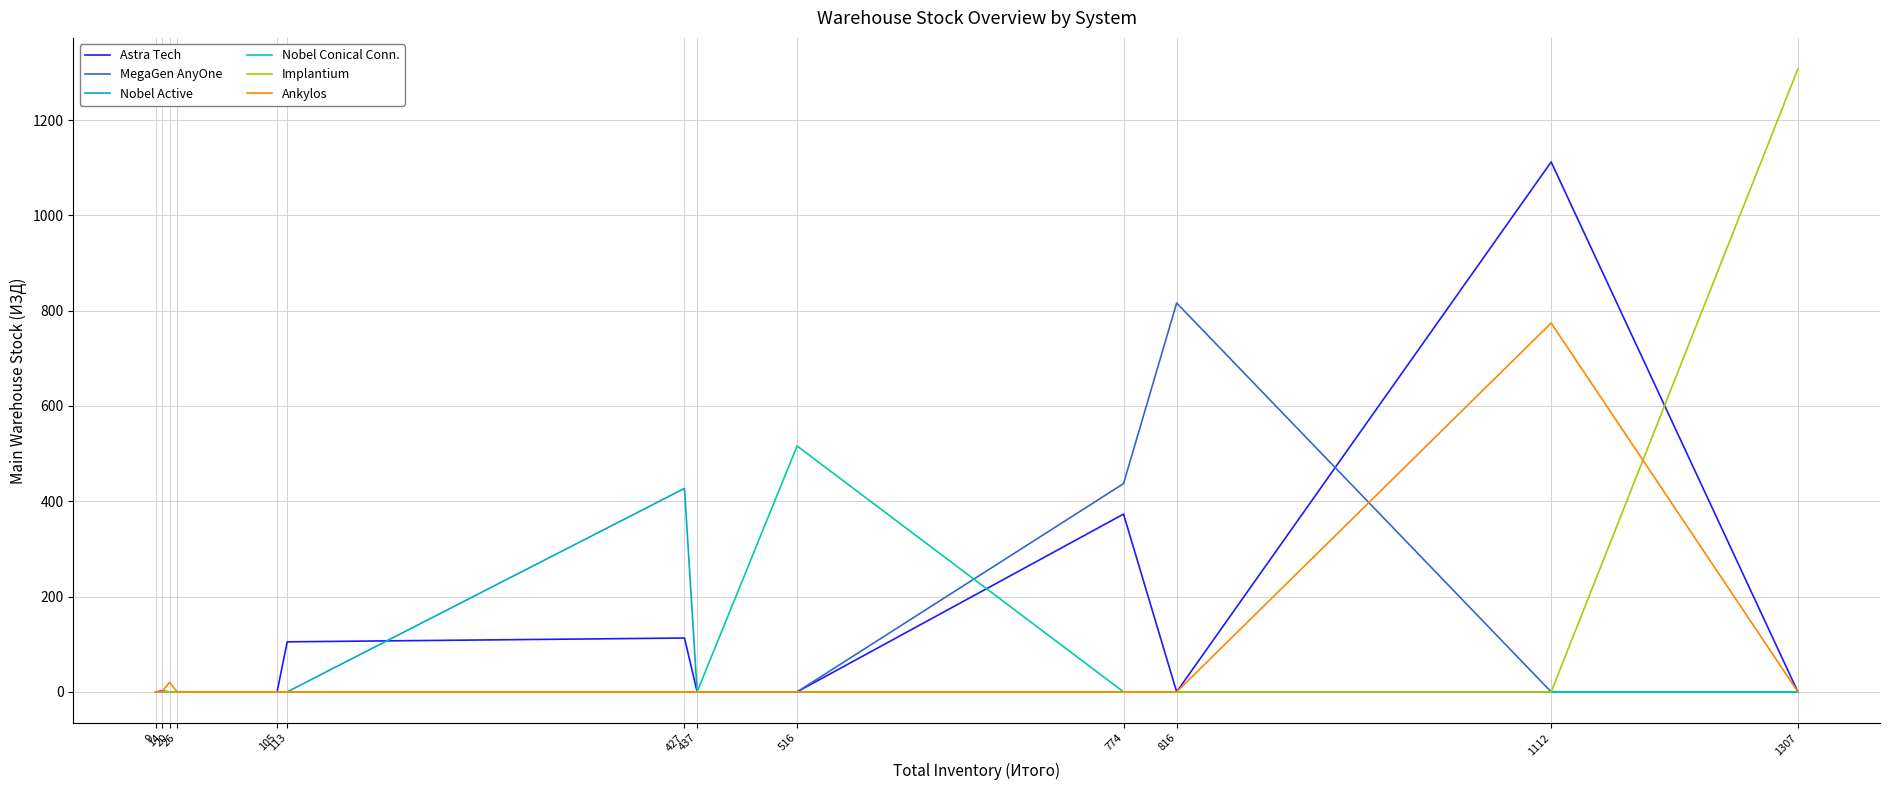

Which series has the largest range (max minus min)?

Implantium